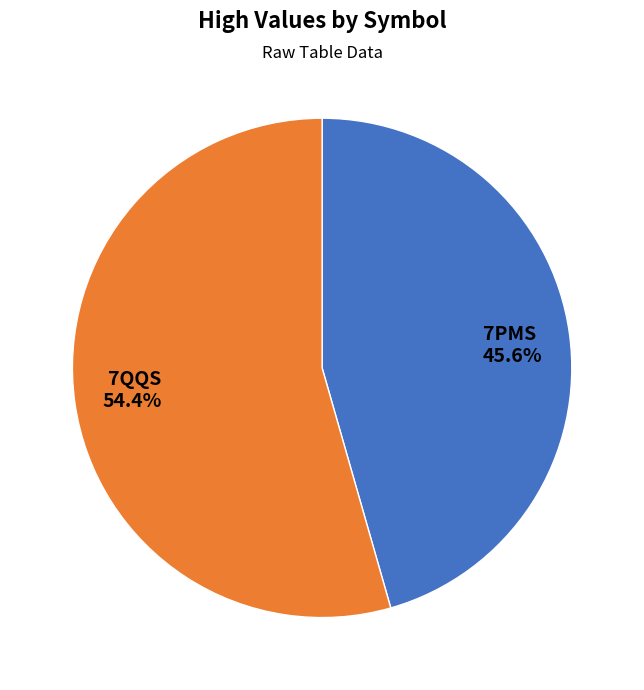

Which has a higher value, 7QQS or 7PMS?

7QQS